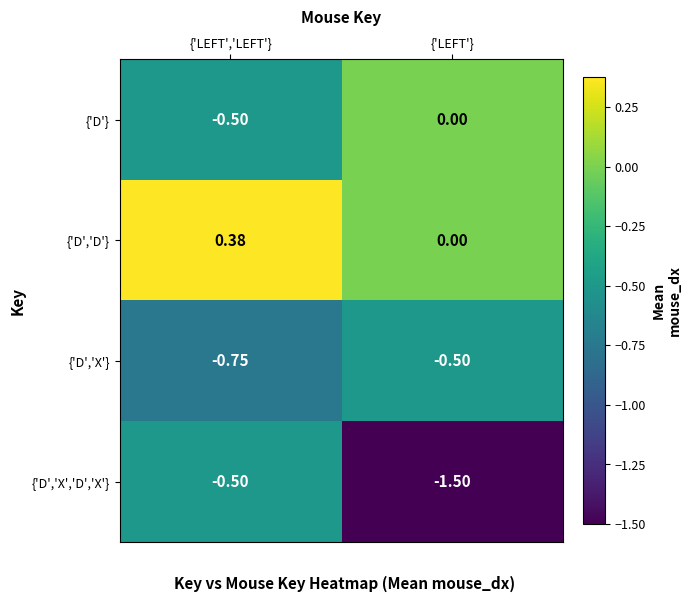

Which category has the lowest value in the {'D'} series?

{'LEFT','LEFT'}